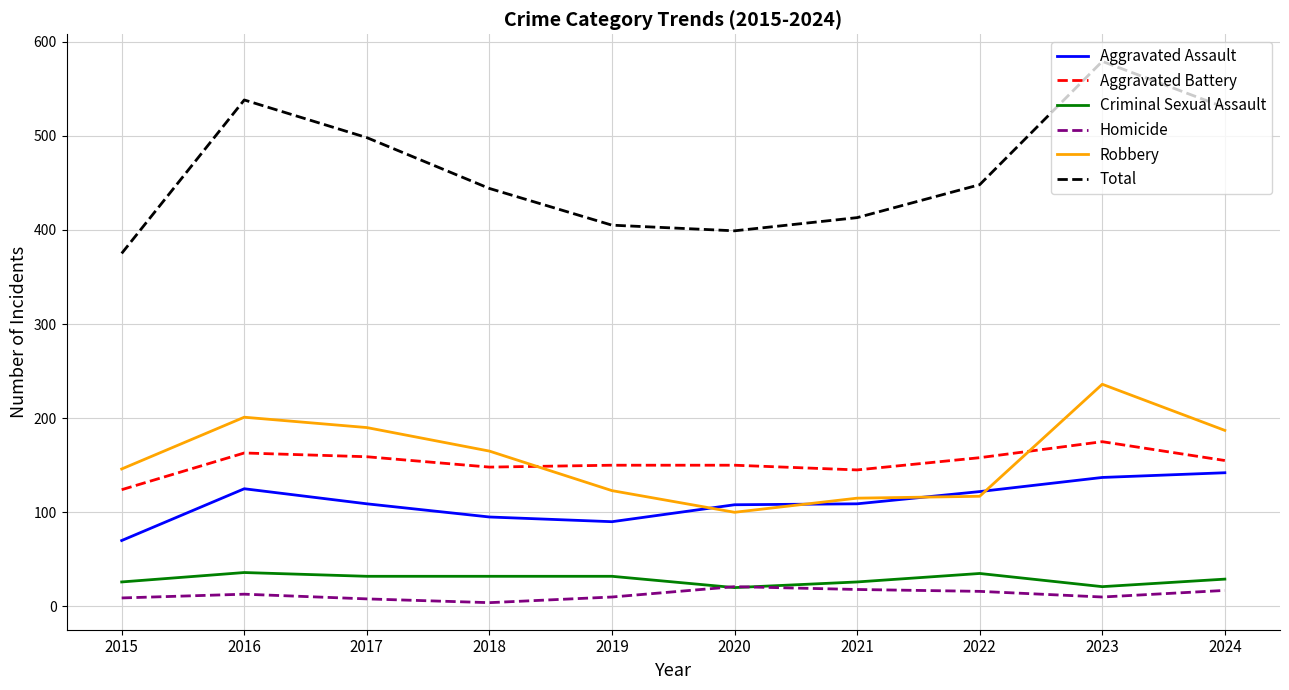

True or false: Robbery and Criminal Sexual Assault intersect in this chart.

False